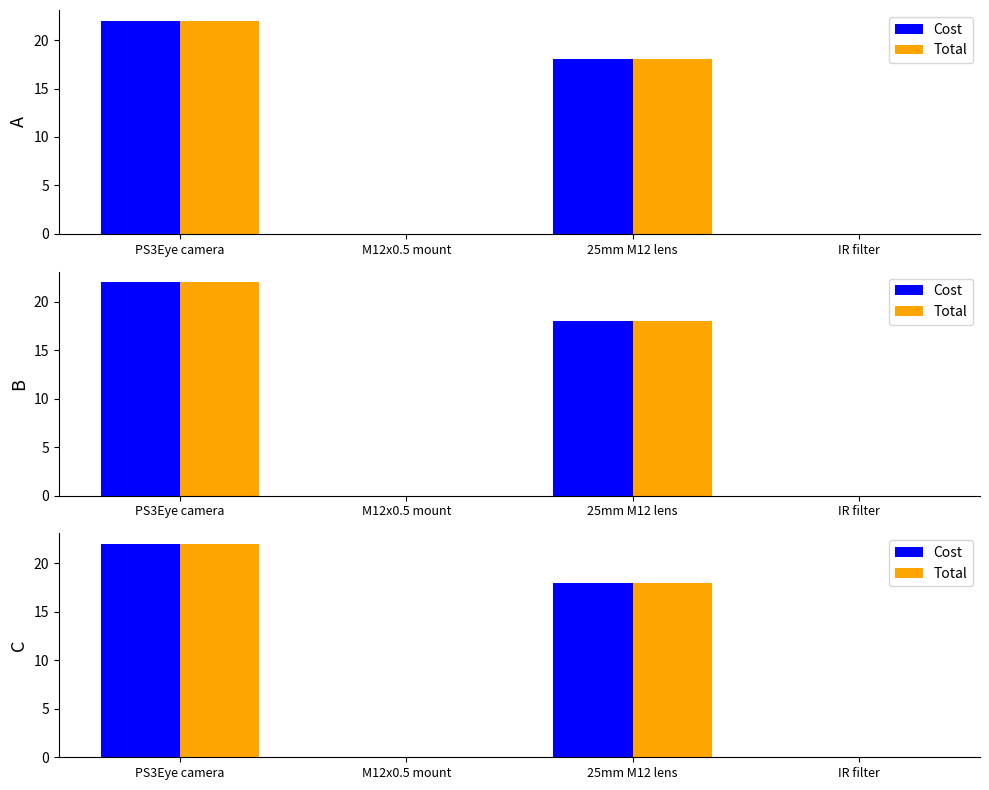

Rank the series by their maximum value, from lowest to highest.

Cost, Total